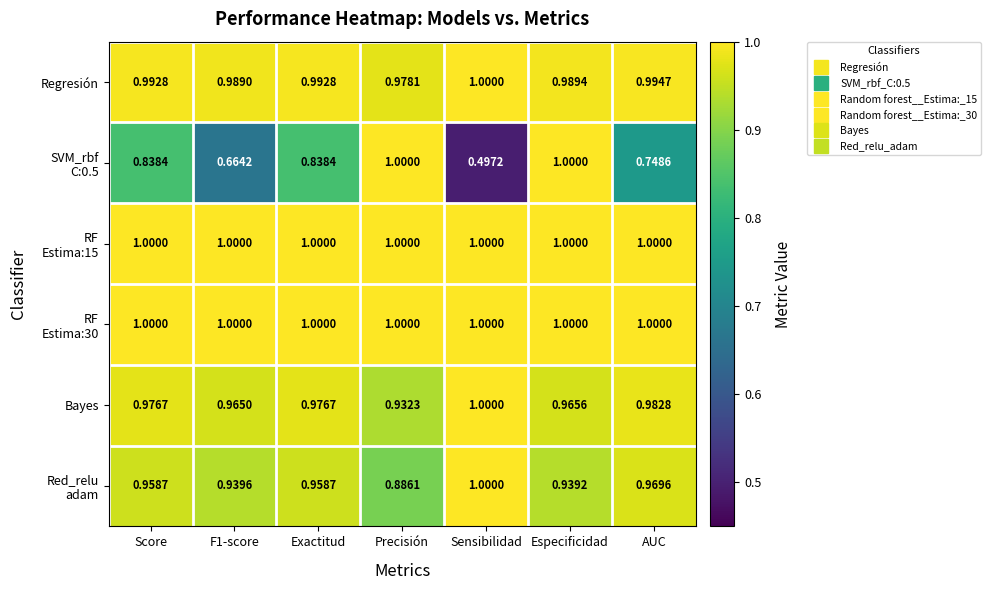

Where is Bayes nearest to the value 0?

Precisión